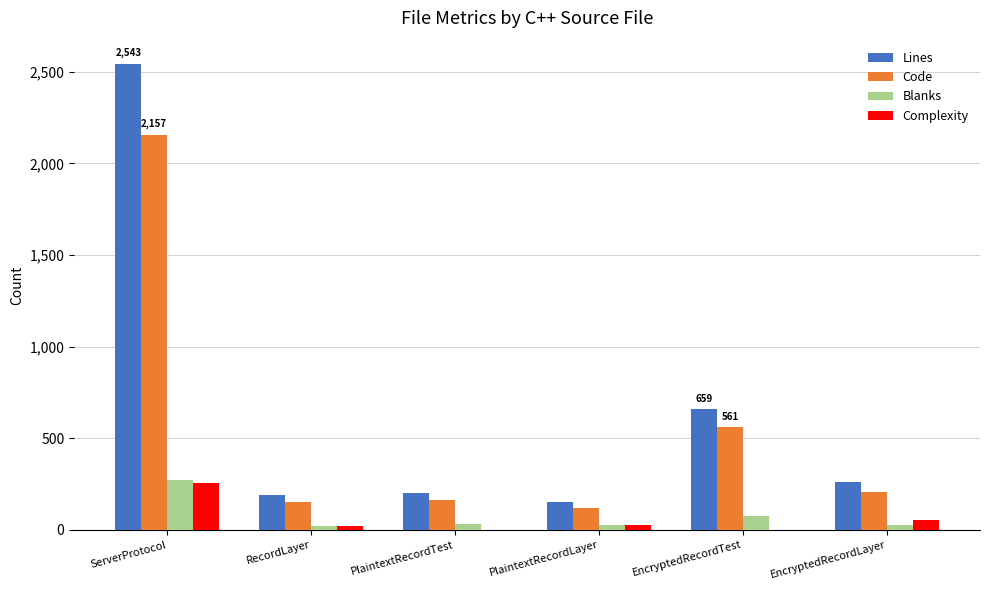

Which series changed the most between ServerProtocol and RecordLayer?

Lines